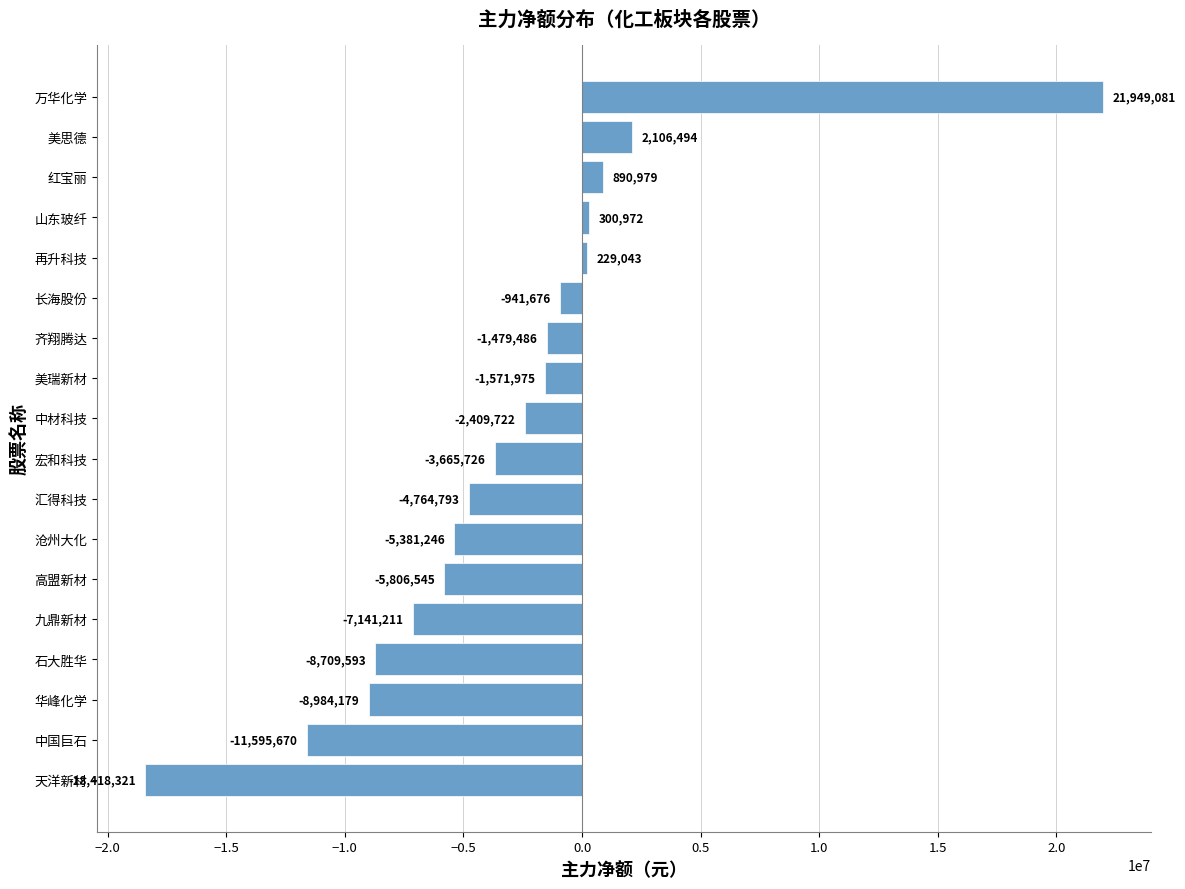

Between 宏和科技 and 华峰化学, which is larger?

宏和科技